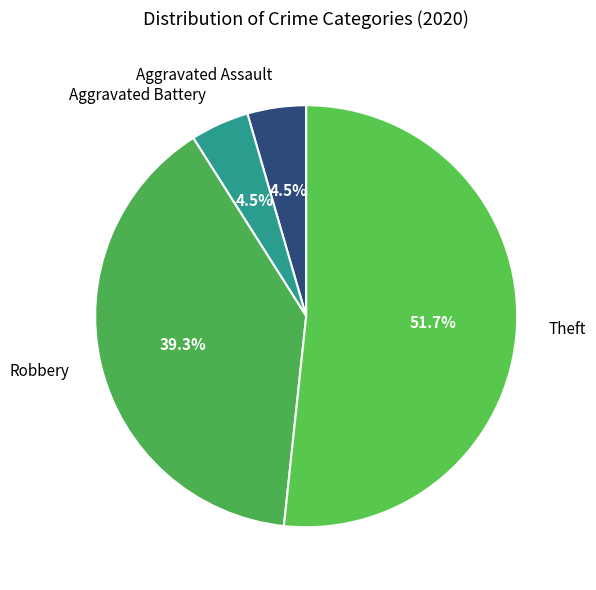

The Robbery slice represents 47% of the pie. True or false?

False